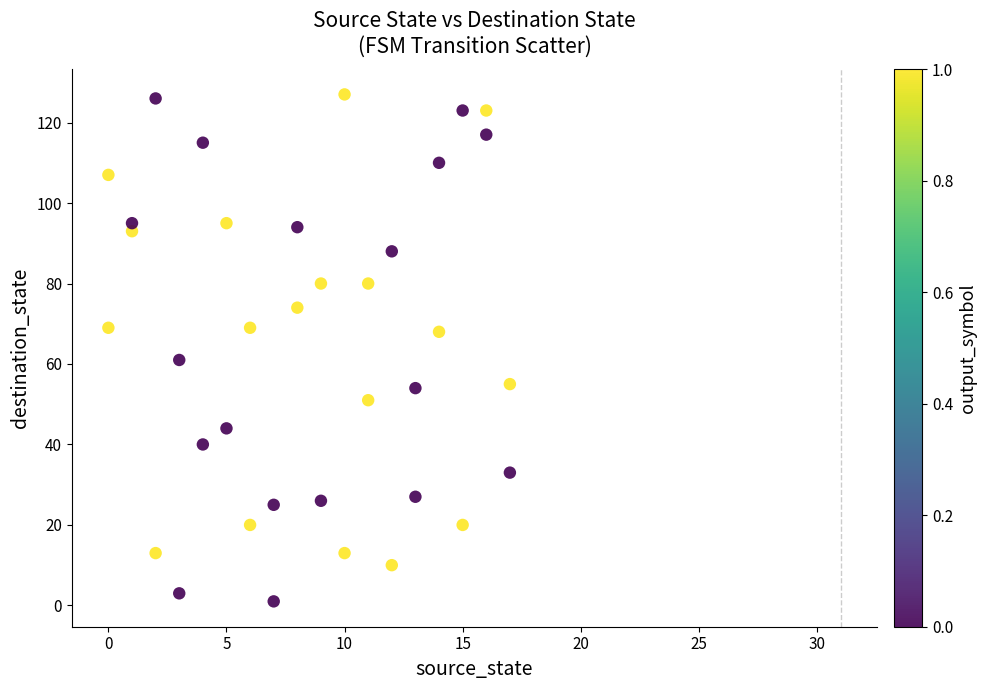

What is the range of Y values (max minus min)?

126